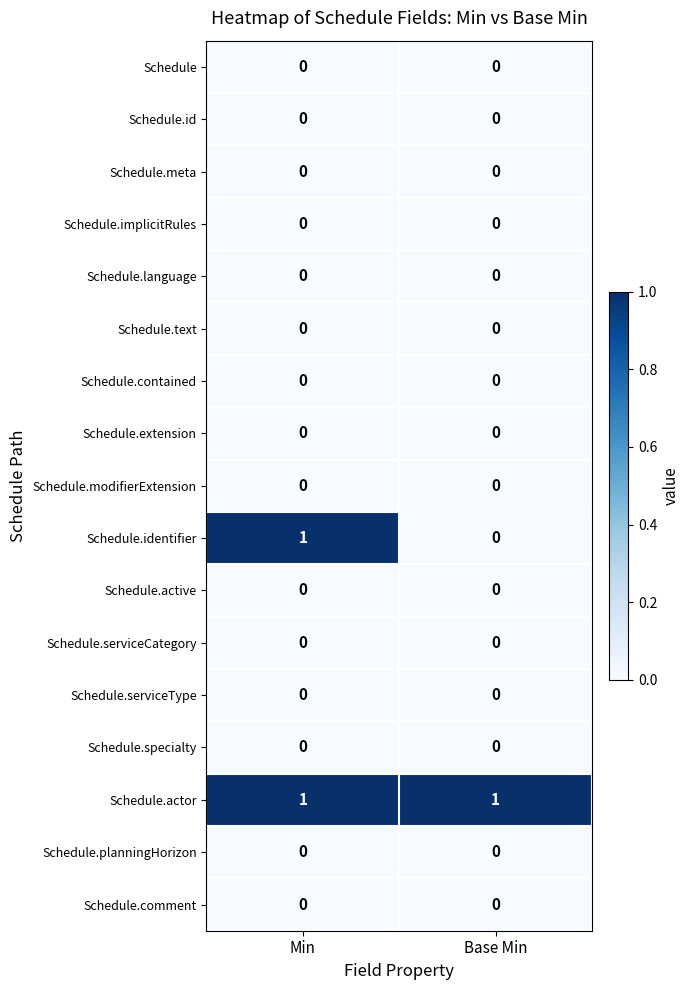

What is the total value across all series at Base Min?

1